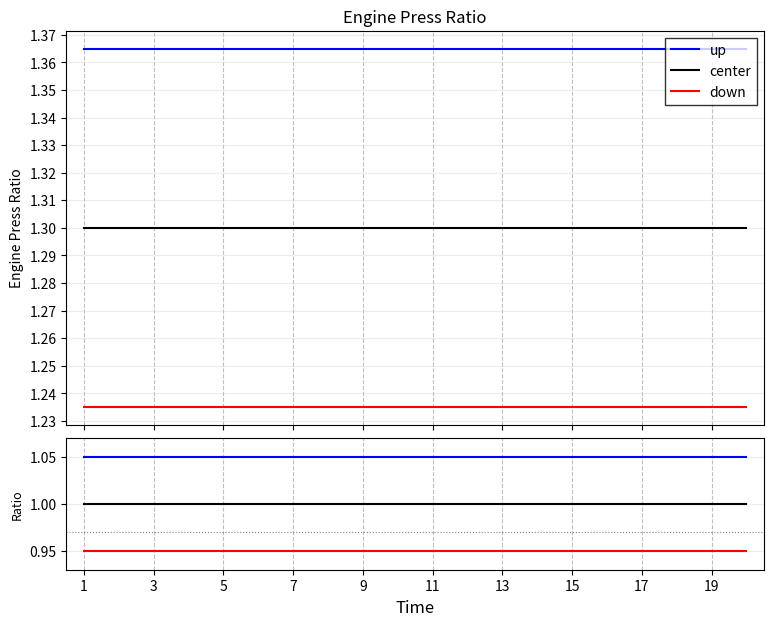

At which label does up reach its minimum?

1